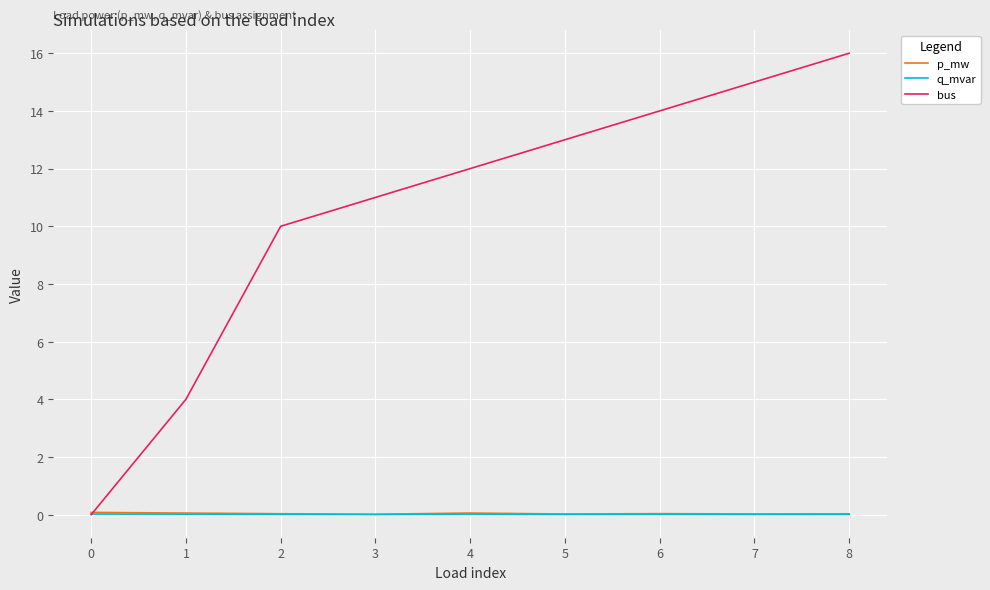

Is it true that bus equals 12.0 at 4?

True